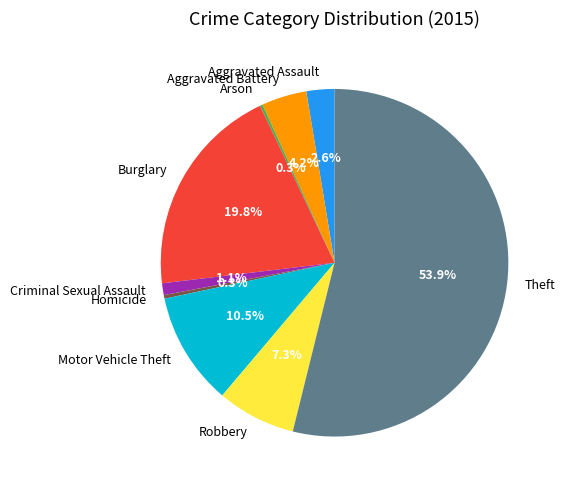

Between Theft and Motor Vehicle Theft, which is larger?

Theft